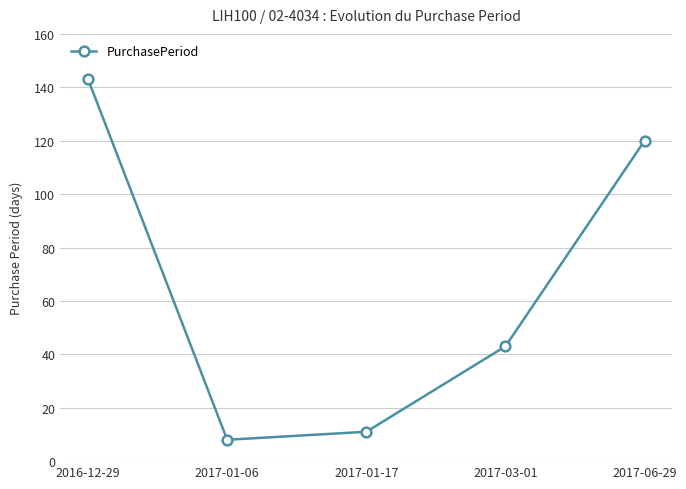

What is the ratio of the value at 2016-12-29 to the value at 2017-06-29?

1.2